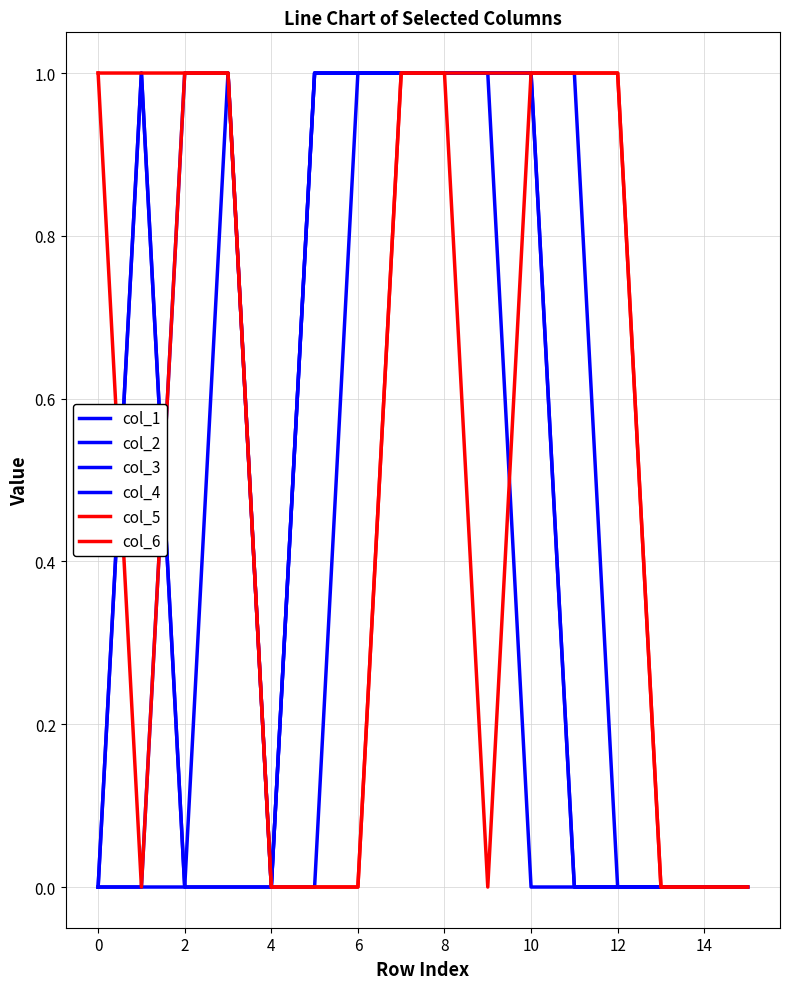

Which series has the widest spread of values?

col_1